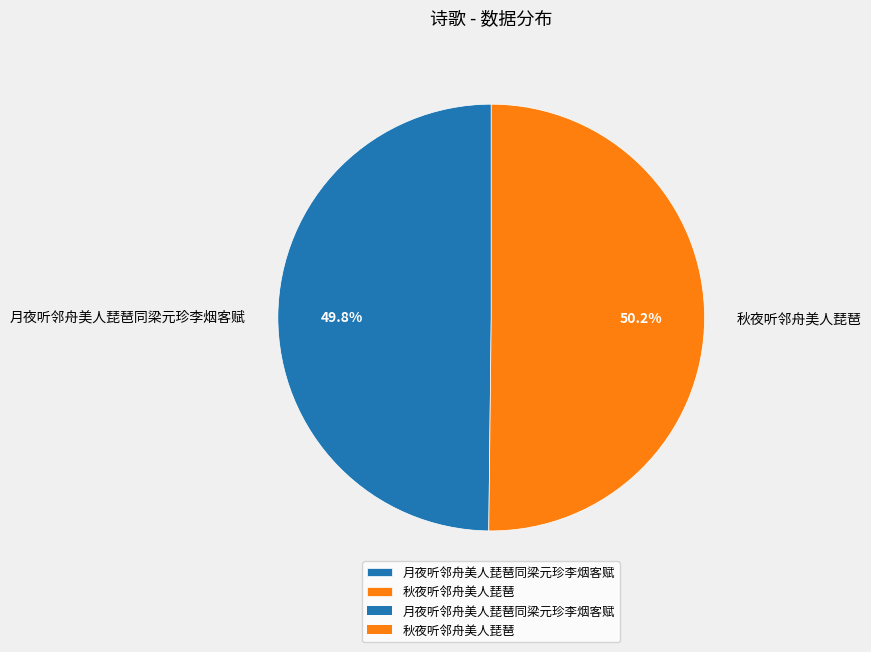

How many segments does this pie chart have?

2